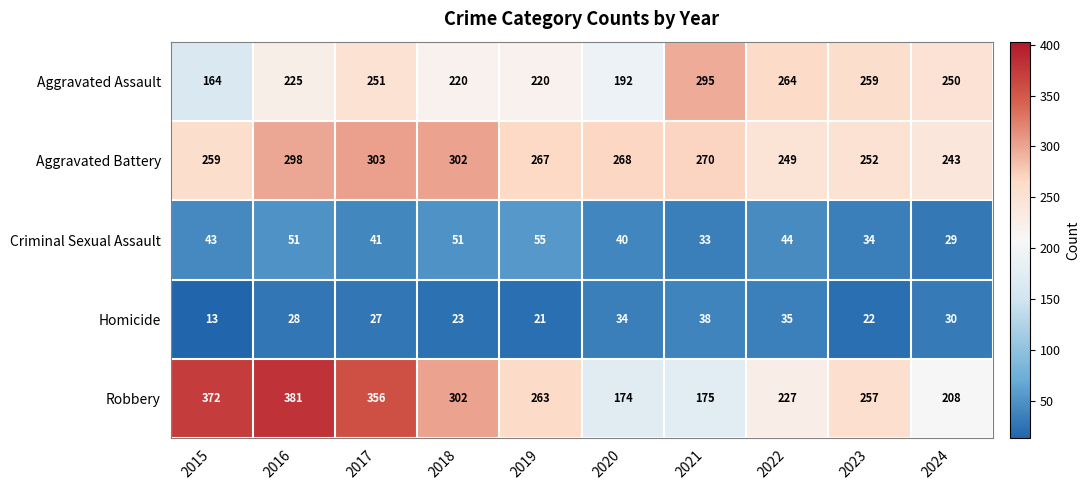

Read the Robbery value at 2015.

372